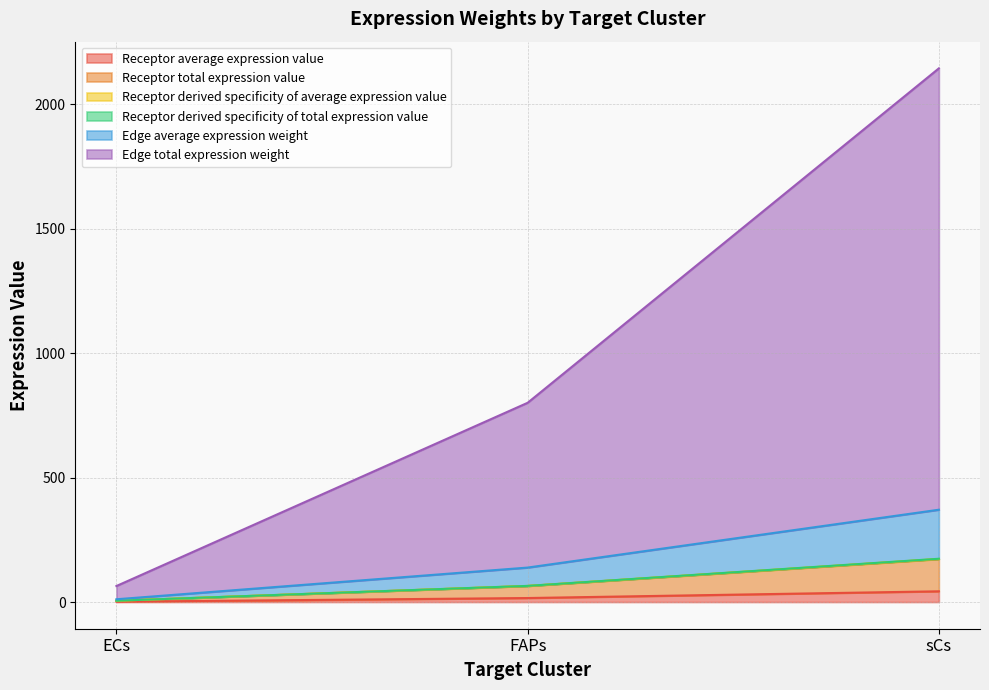

What is the difference between the Receptor derived specificity of total expression value values at ECs and sCs?

168.6